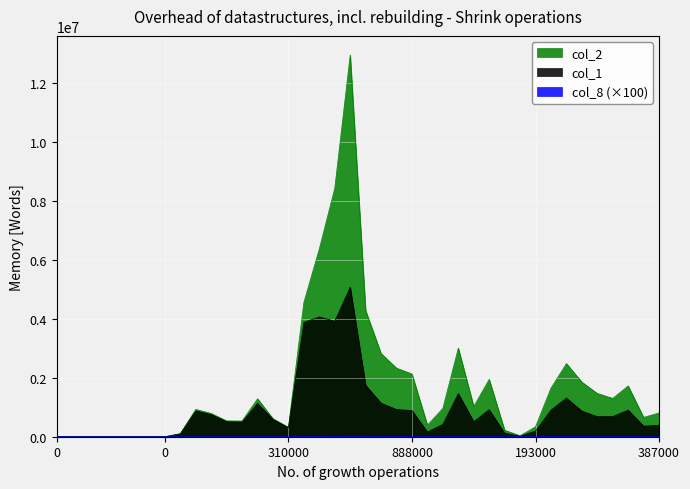

Does the chart display data point markers on the line(s)?

No